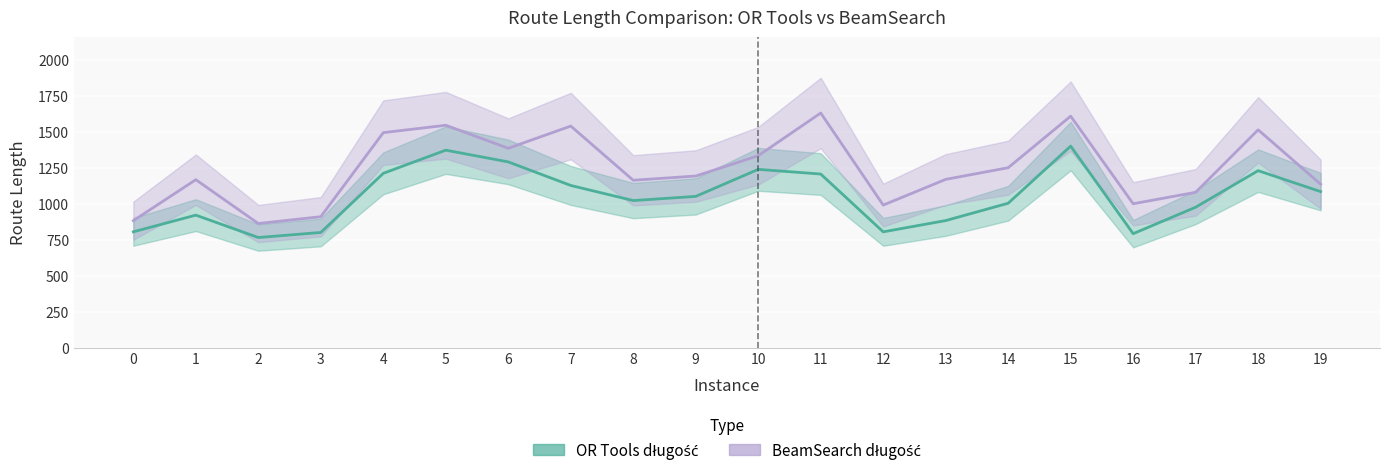

Which category has the highest value across all series?

11